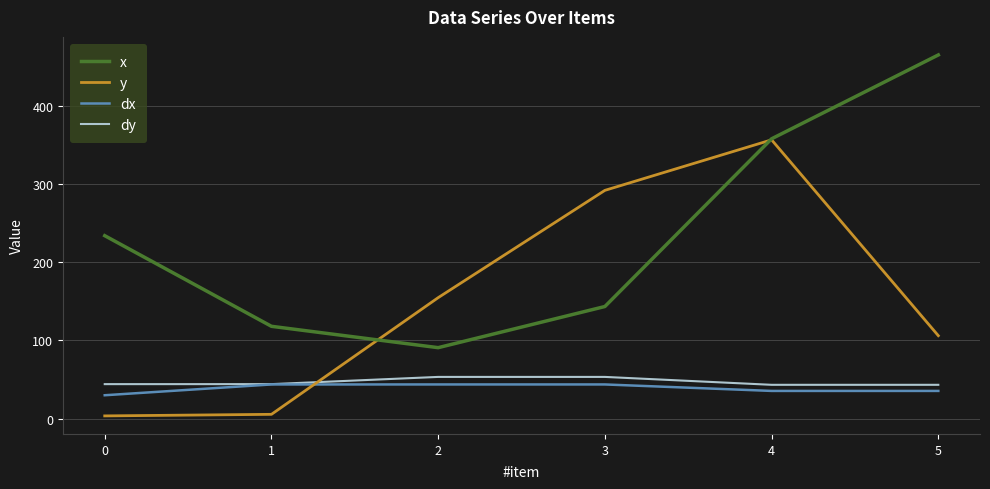

Which series changed the most between 1 and 4?

y